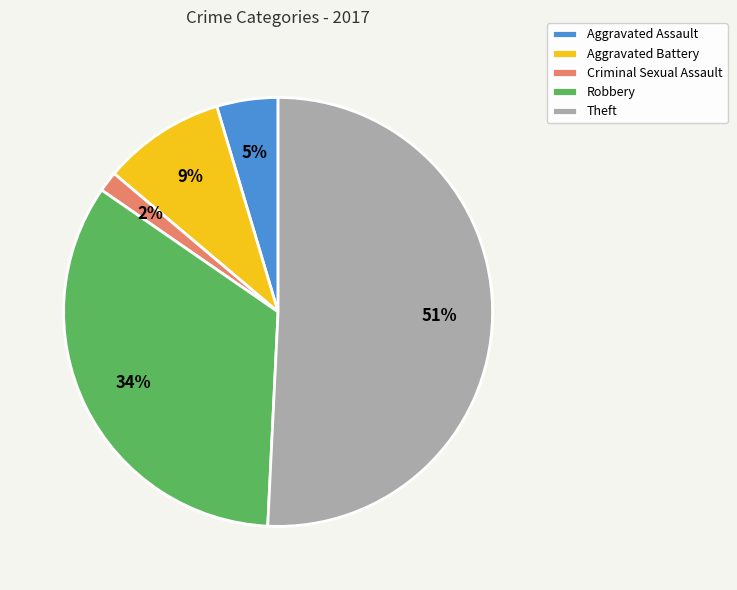

To the nearest percent, what is the difference between the Robbery and Aggravated Assault slice percentages?

29%